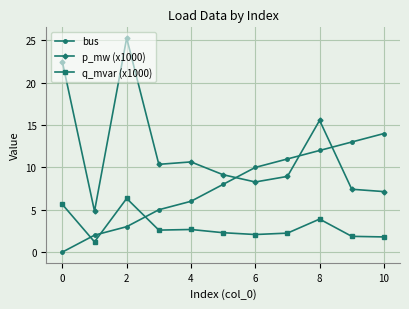

What is the maximum value for q_mvar (x1000)?

6.3